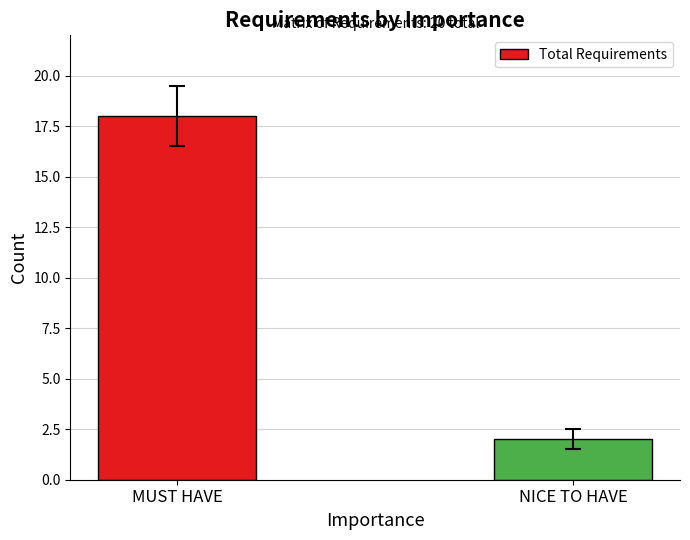

Which category has the lowest value across all series?

NICE TO HAVE